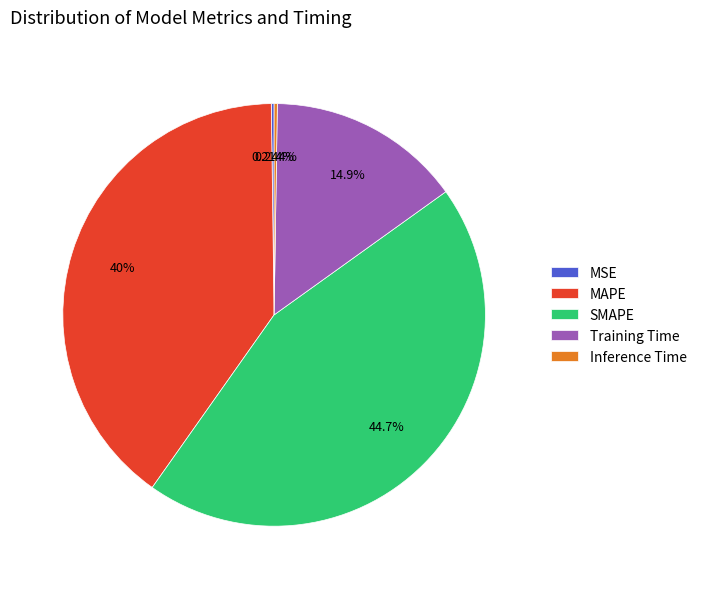

Between MAPE and SMAPE, which is larger?

SMAPE